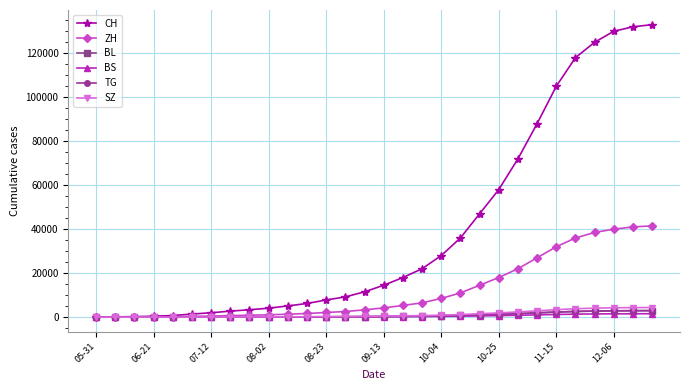

What is the greatest value displayed?

133000